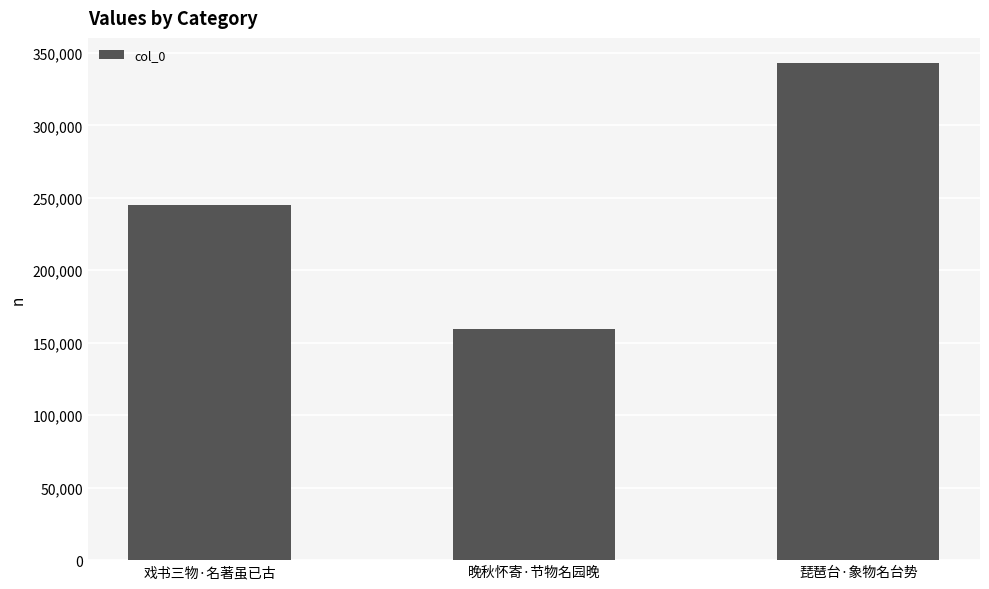

At which category does the chart reach its peak across all series?

琵琶台·象物名台势